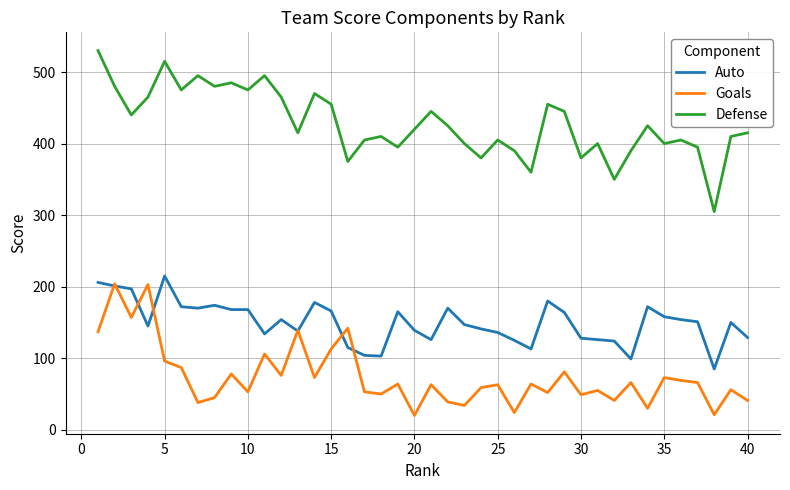

Rank the series by their average value, from highest to lowest.

Defense, Auto, Goals